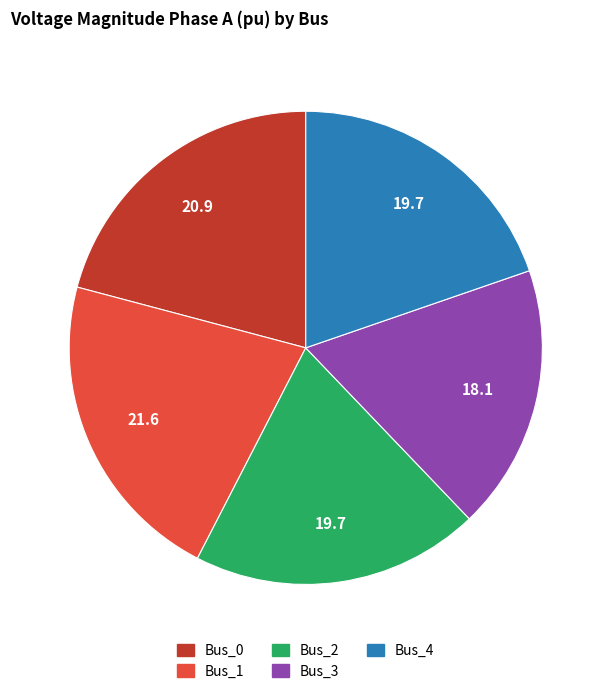

Which category has the smallest portion of the pie?

Bus_3